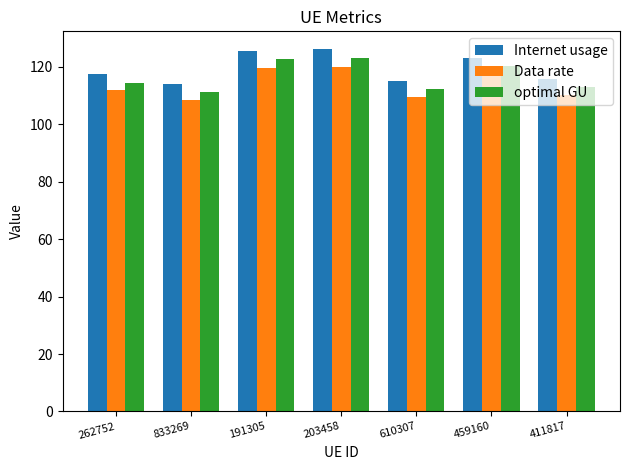

What is the difference between the second highest and minimum values in the Internet usage series?

11.7